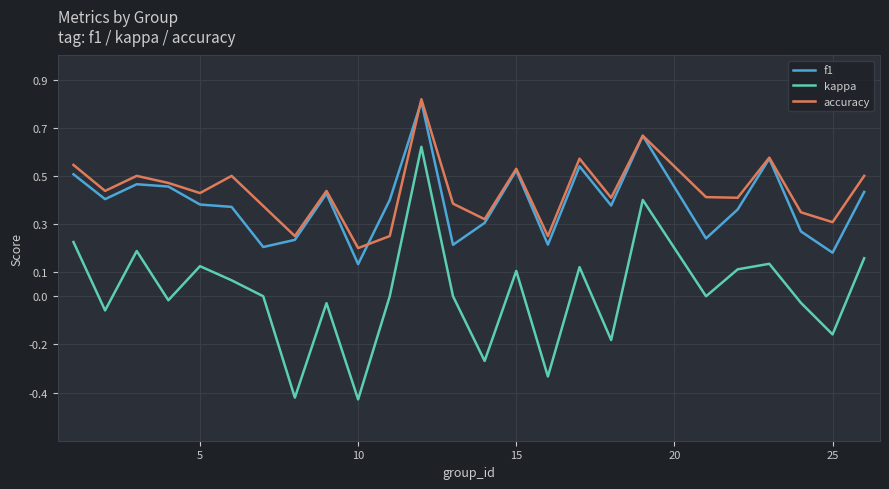

Which series has the largest range (max minus min)?

kappa